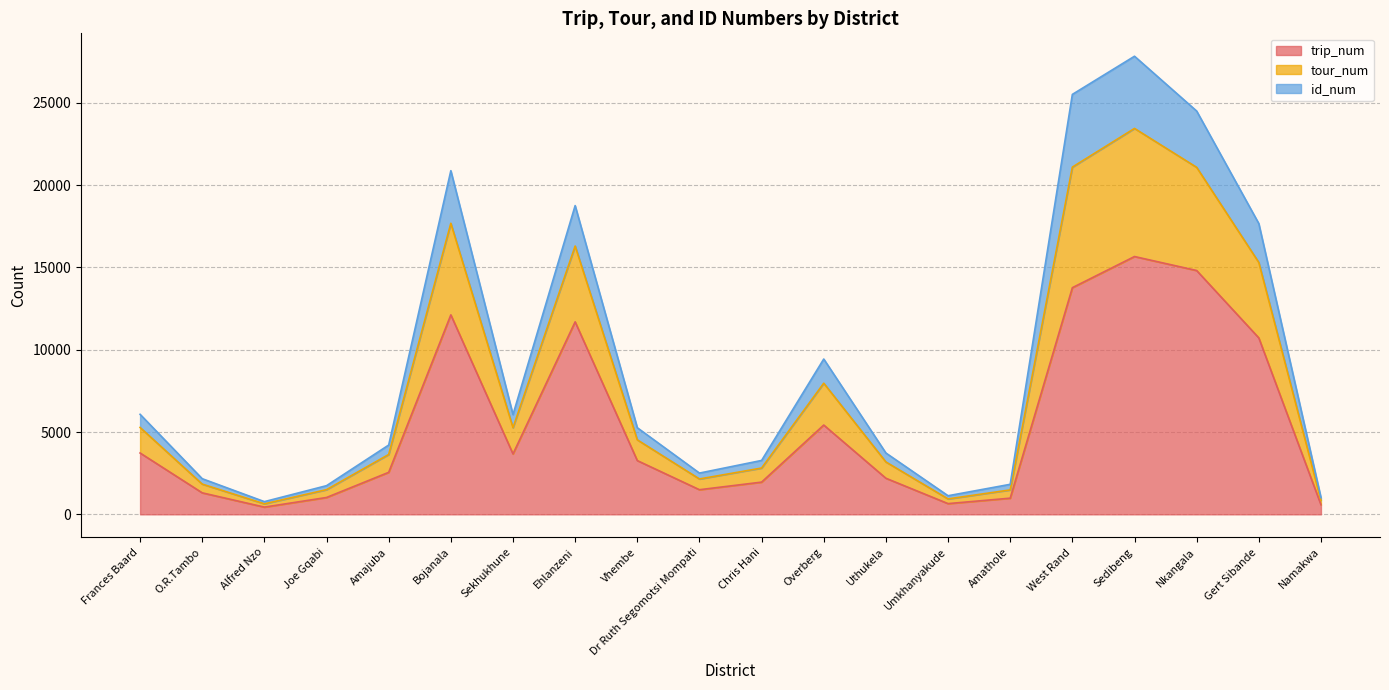

True or false: trip_num has a value of 3109 at Gert Sibande.

False